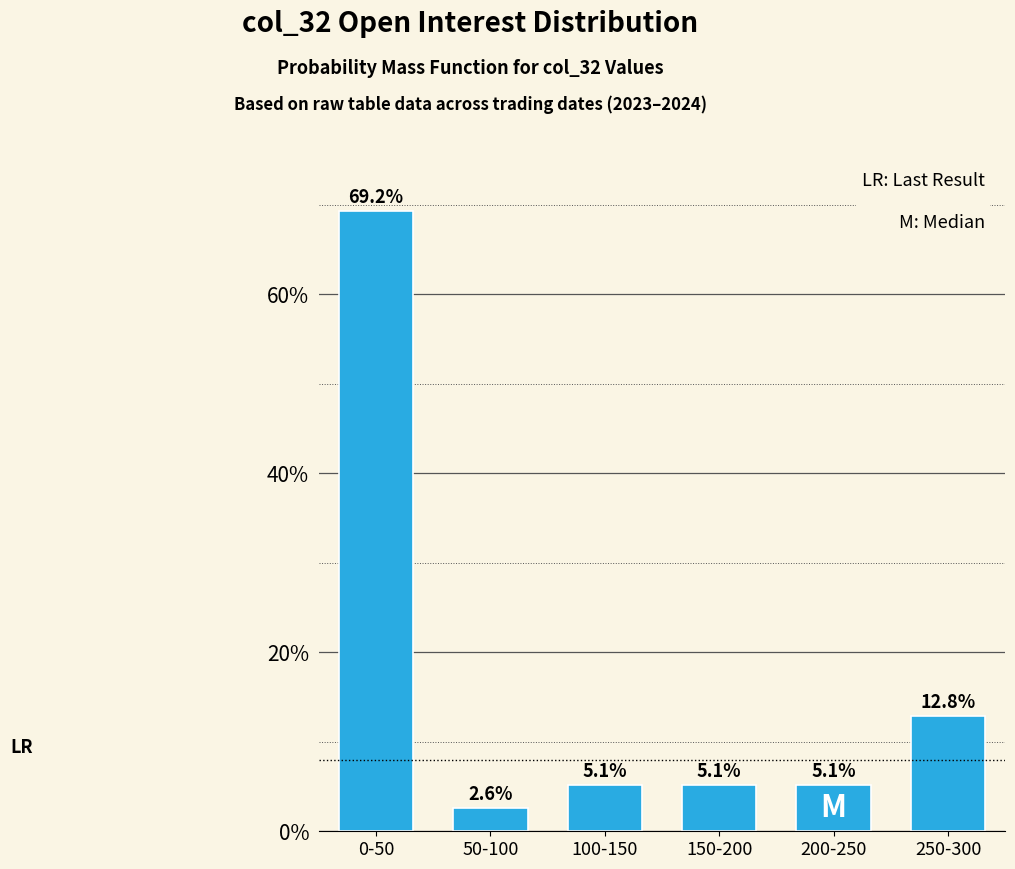

Reading left to right, what are all the values shown in this chart?

0-50=69.2	50-100=2.6	100-150=5.1	150-200=5.1	200-250=5.1	250-300=12.8